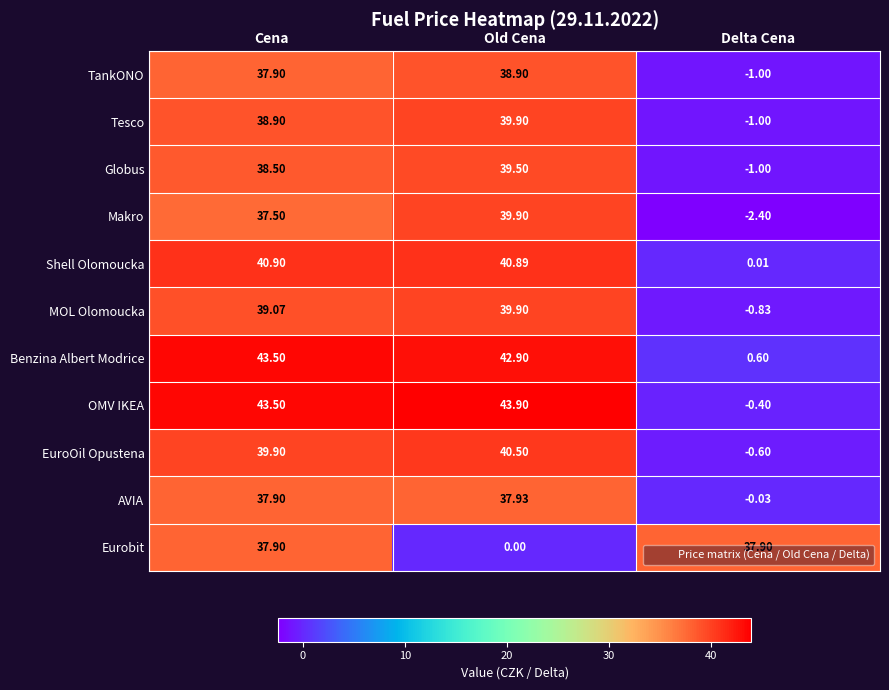

How many data points in Makro are less than 37?

1